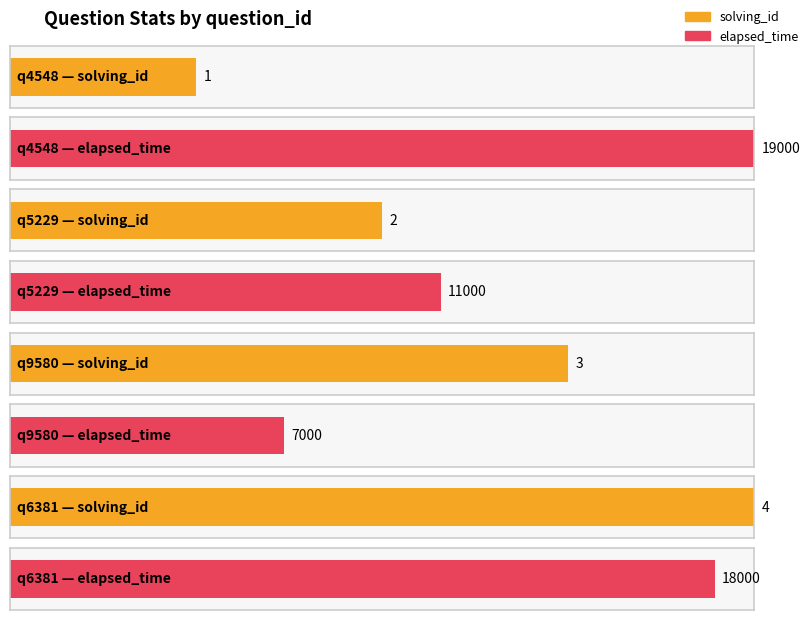

What is the average value of the solving_id series?

2